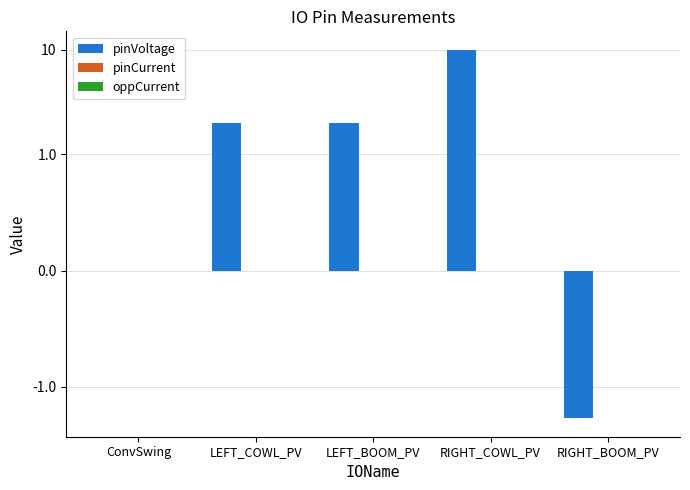

Which series has the largest total across all categories?

pinVoltage